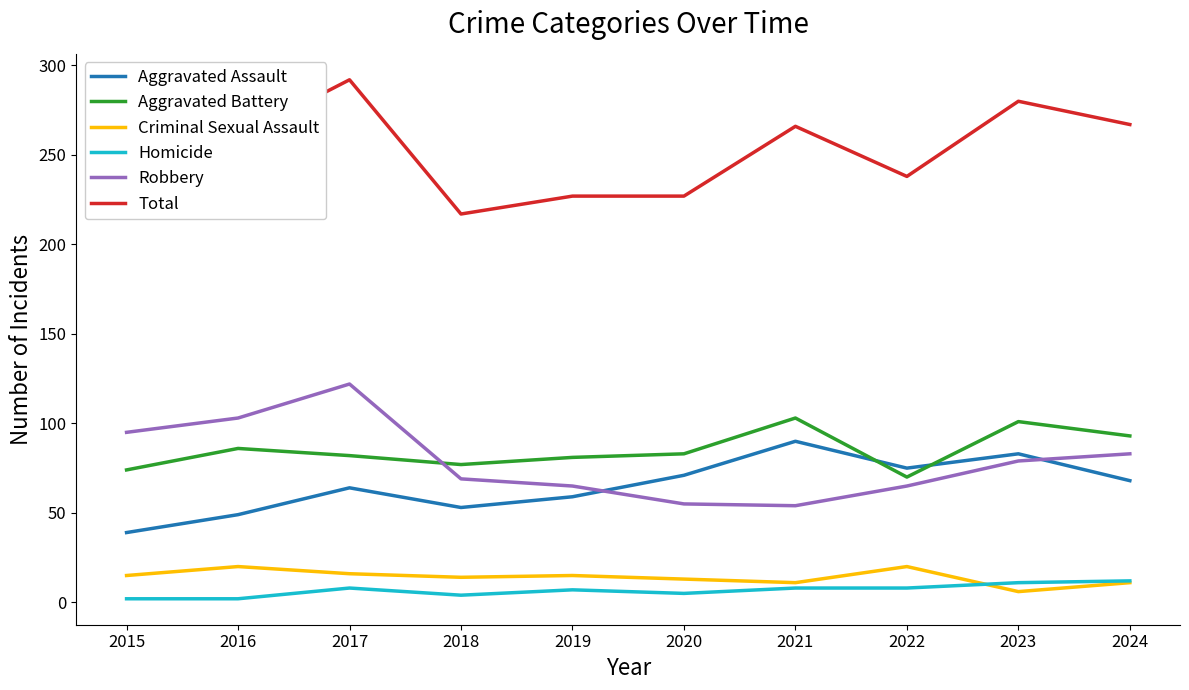

What is the total value across all series at 2024?

534